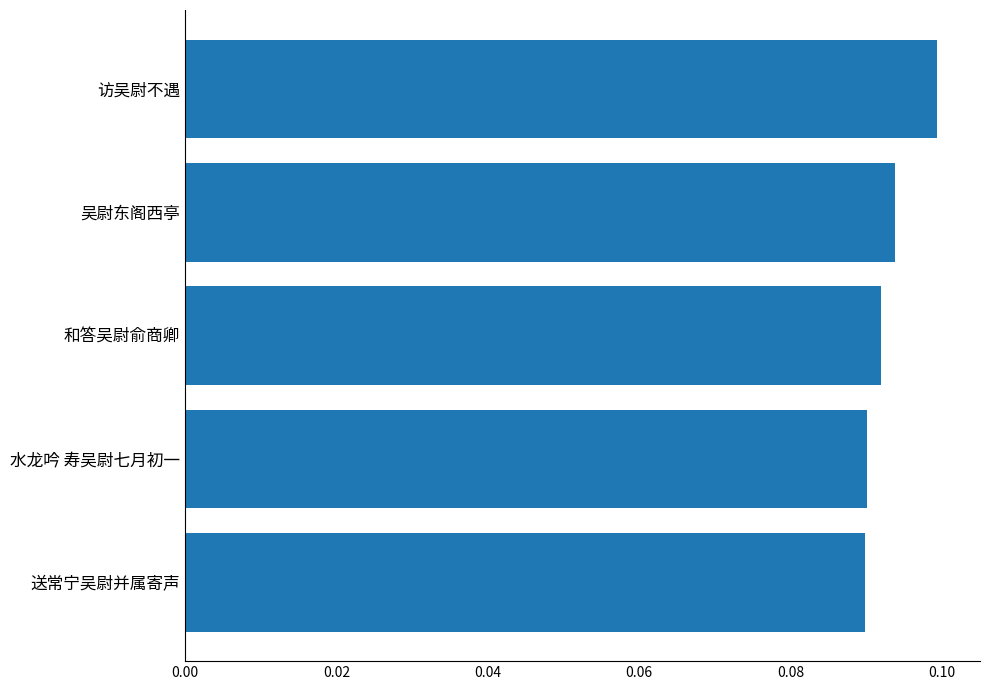

Is it true that the value at 送常宁吴尉并属寄声 is 0.1?

True